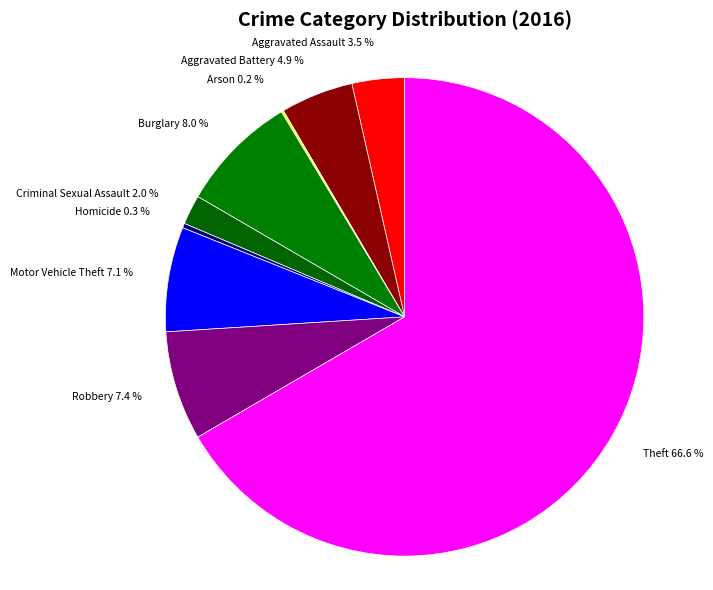

Which slice is the largest?

Theft